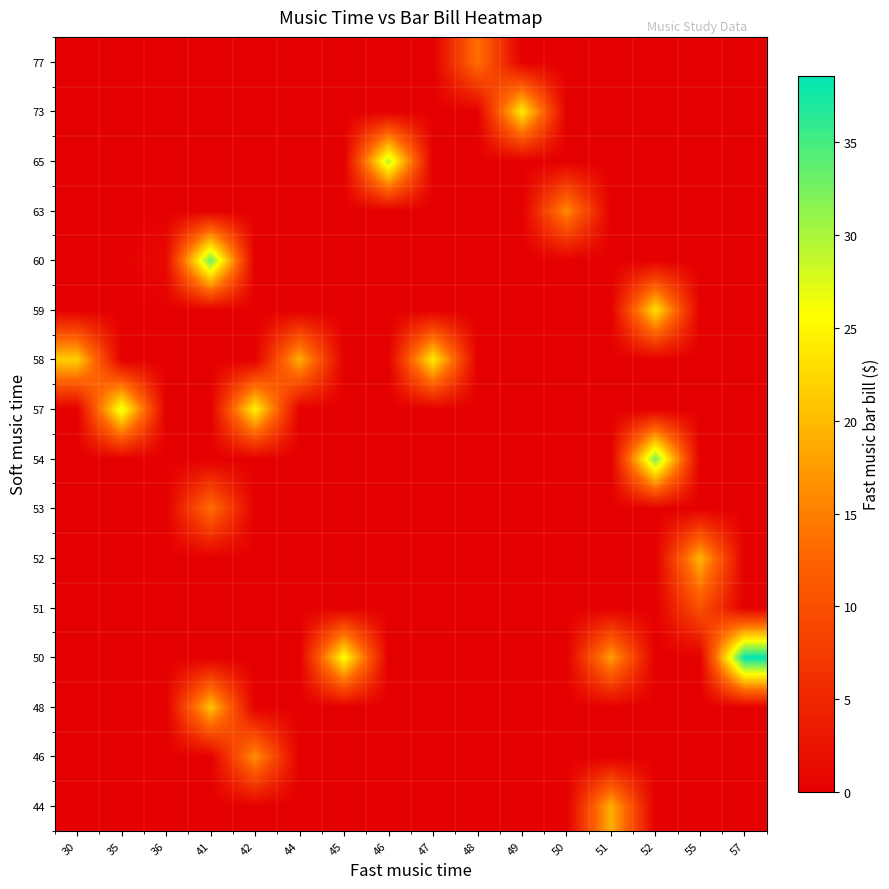

At how many categories does at least one series exceed 0?

16